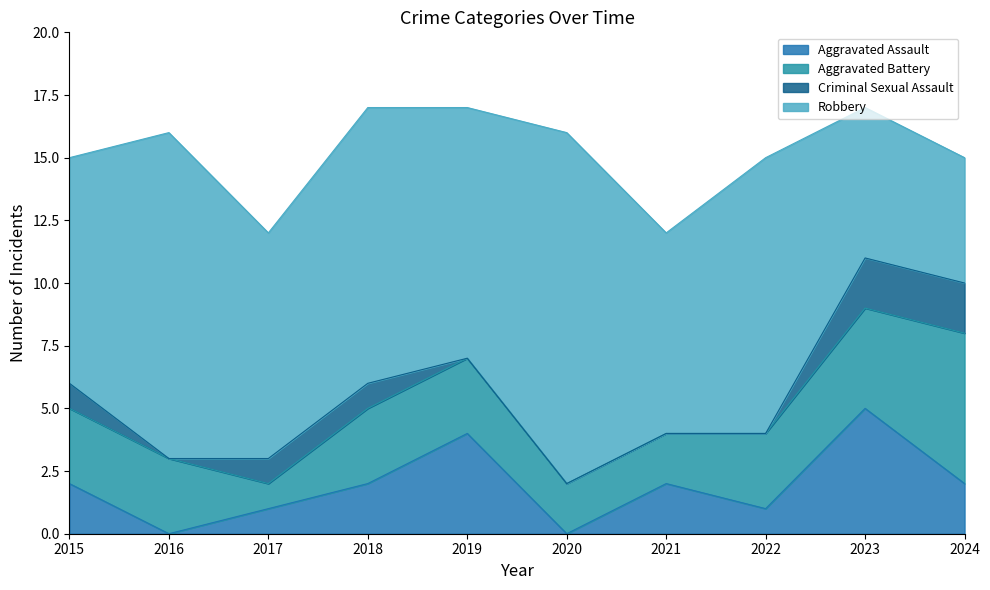

At which label does Criminal Sexual Assault first exceed 1?

2023